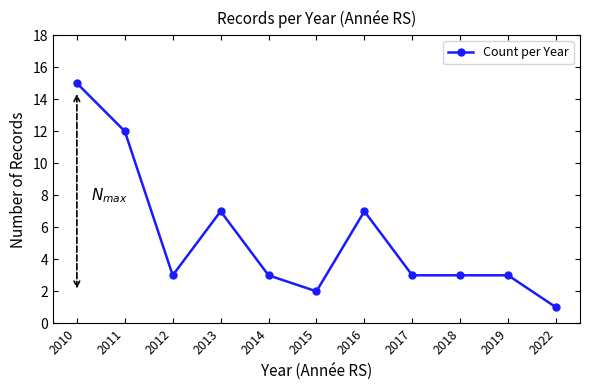

What is the value of the 5th point from the left?

3